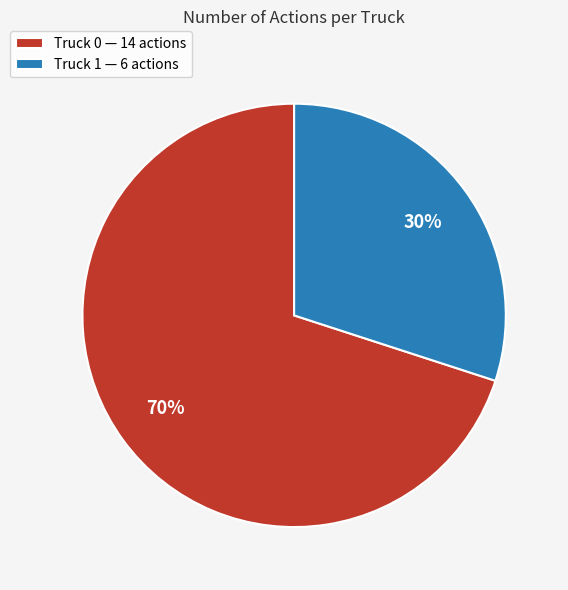

Is Truck 1 the majority of the pie?

No